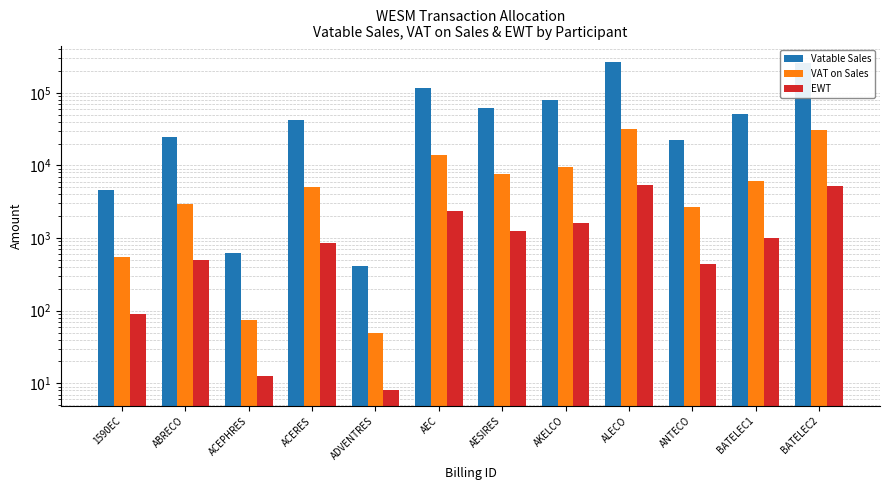

How many groups of bars are there?

12